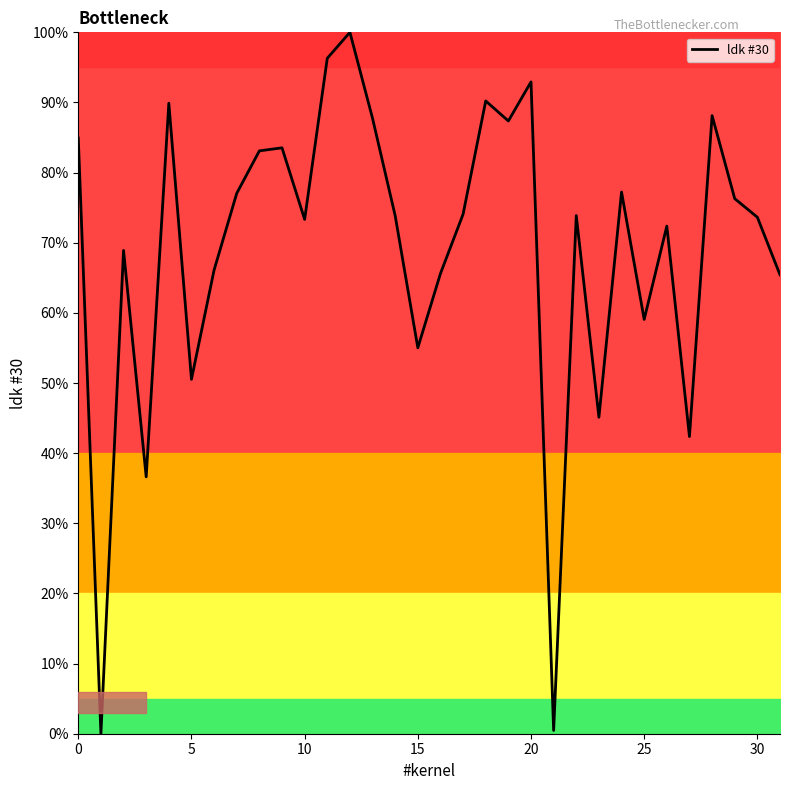

What is the maximum value shown in the chart?

100.0